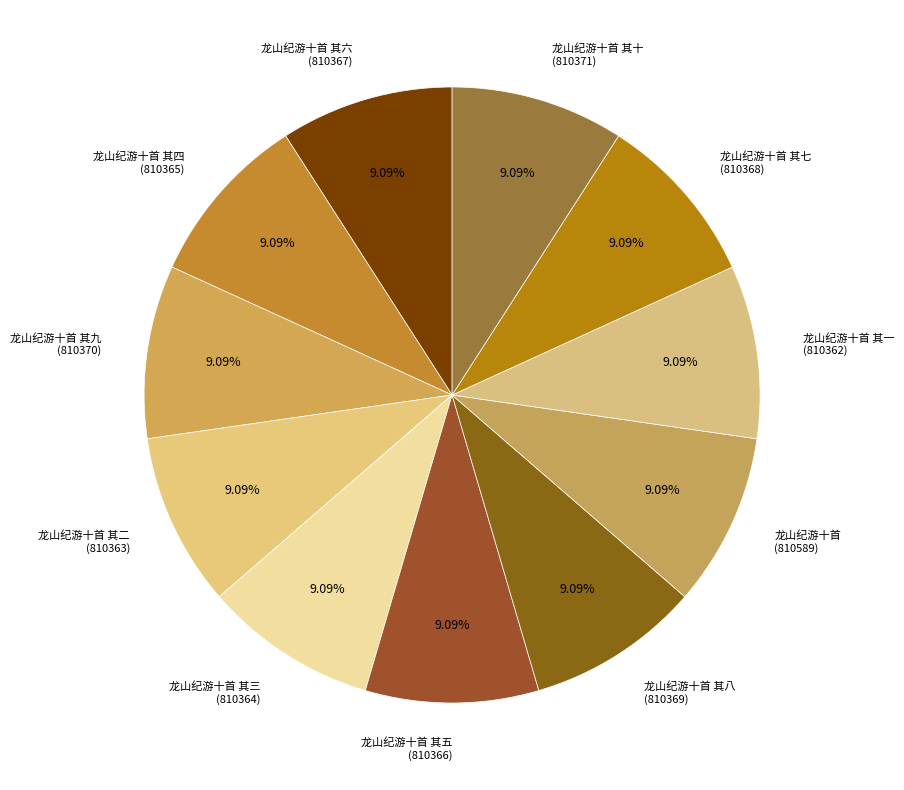

Is there any slice that represents more than half of the pie?

No